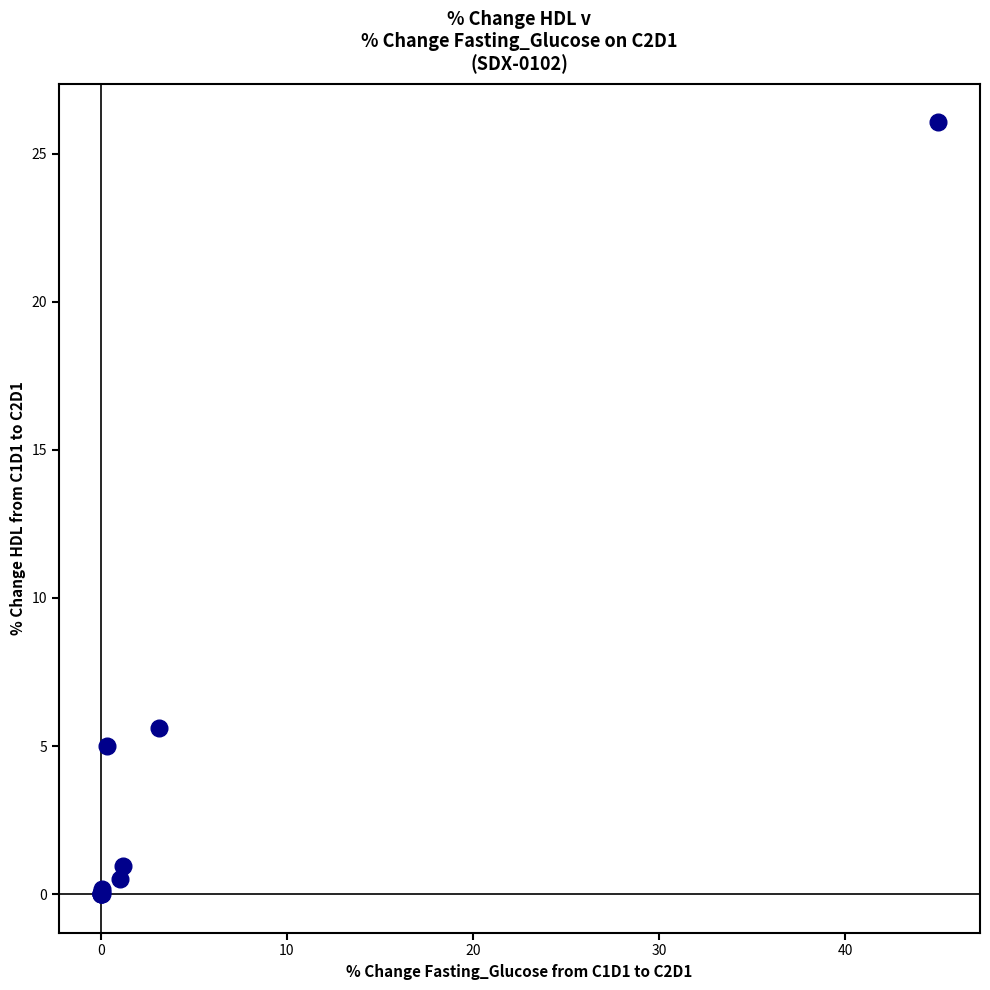

What Y value in the scatter plot is closest to 13?

5.6